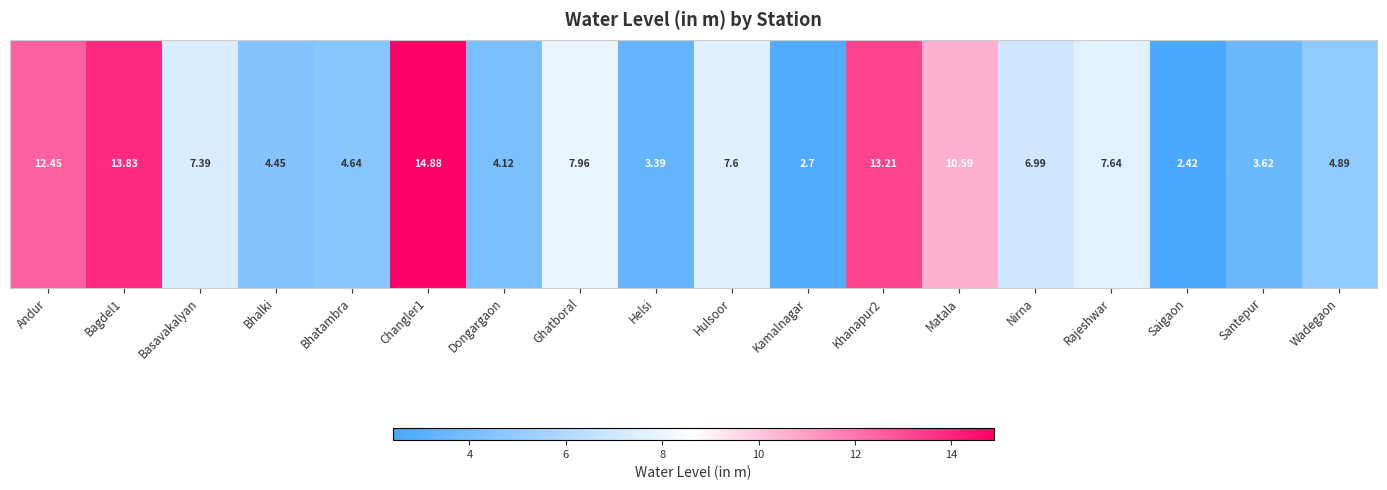

What is the sum of all values?

132.8